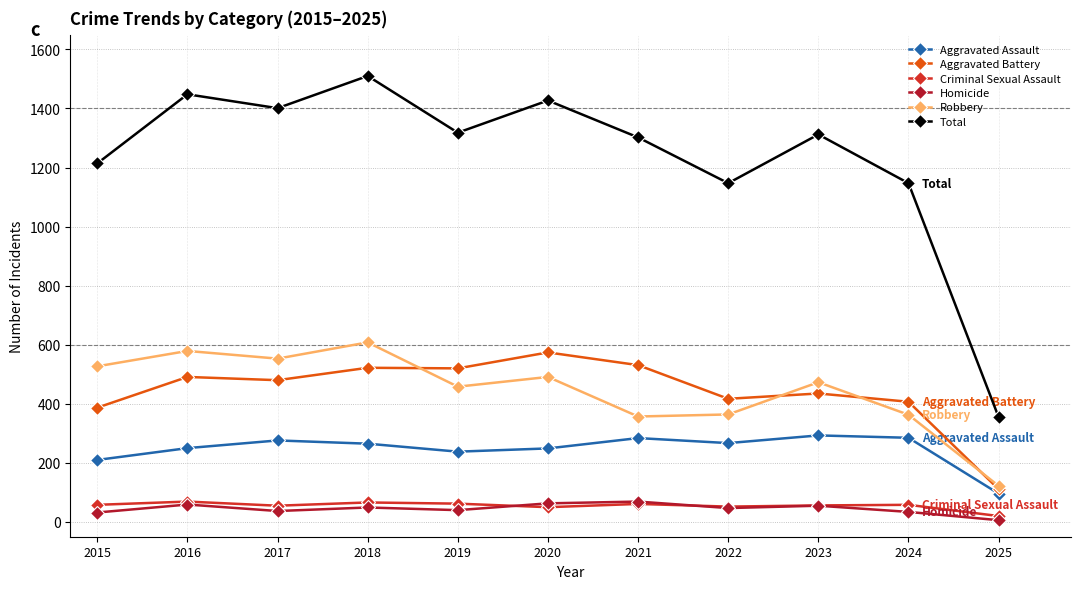

At 2015, list the series in order from largest to smallest.

Total, Robbery, Aggravated Battery, Aggravated Assault, Criminal Sexual Assault, Homicide